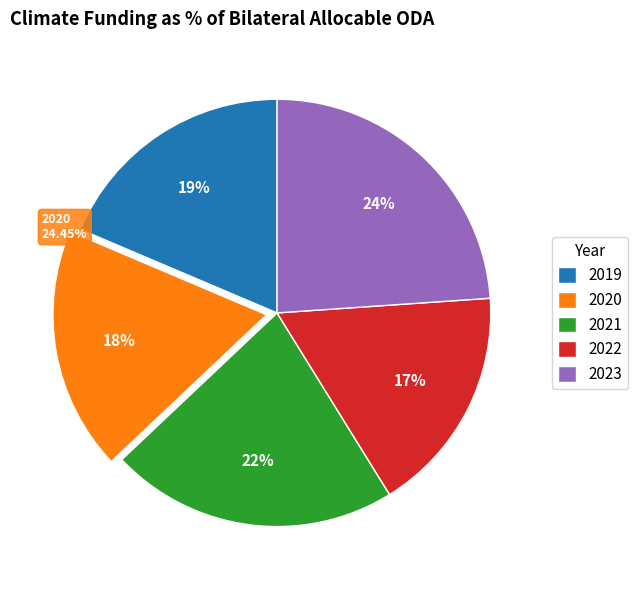

What is the change in value from 2021 to 2022?

-6.0